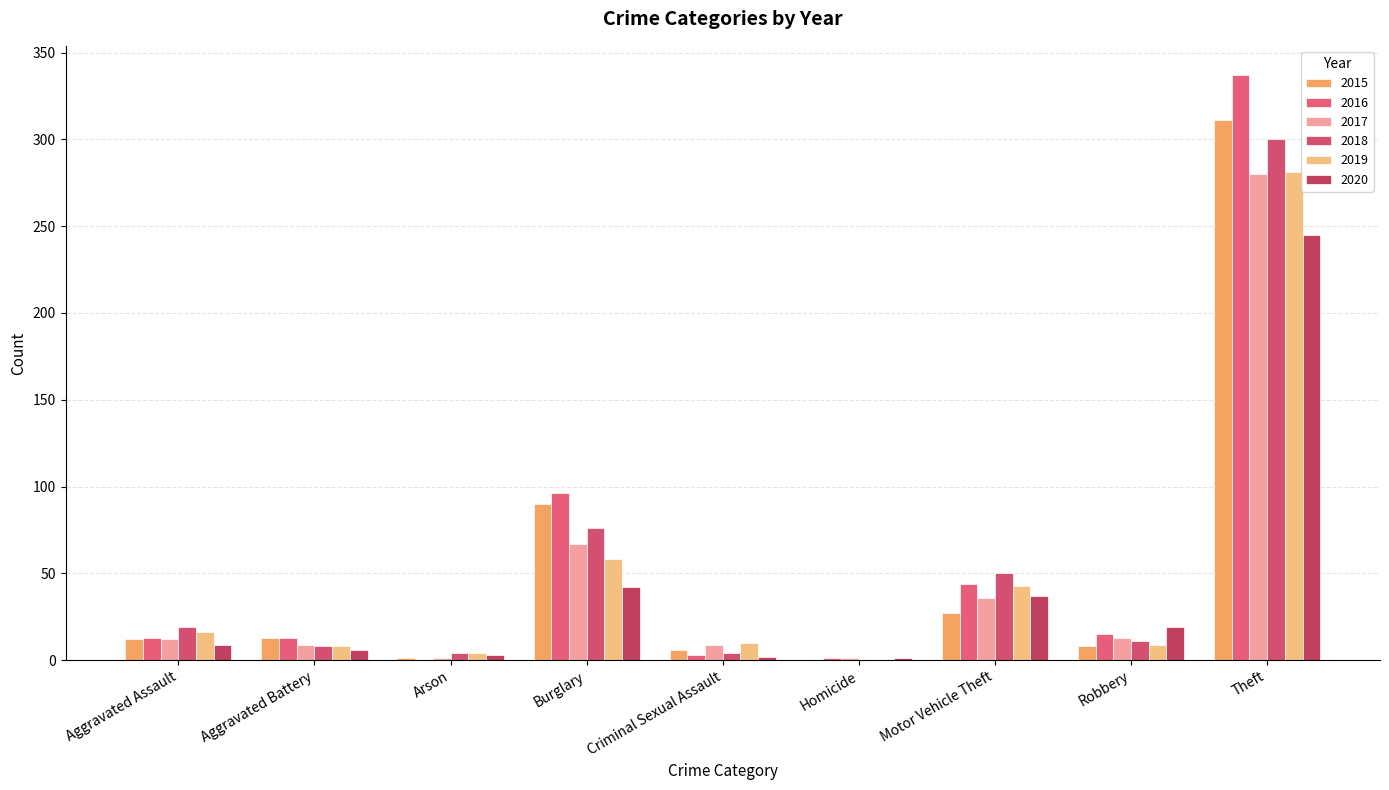

How many groups of bars are there?

9